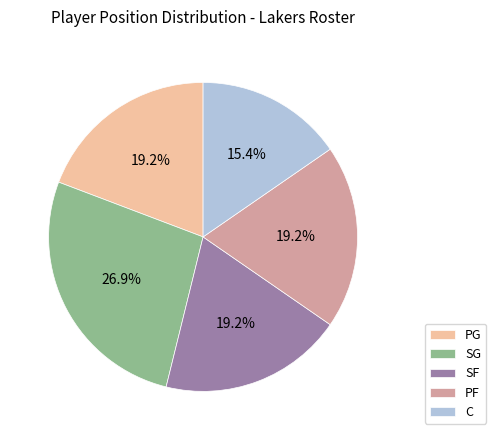

The PG slice represents 19% of the pie. True or false?

True